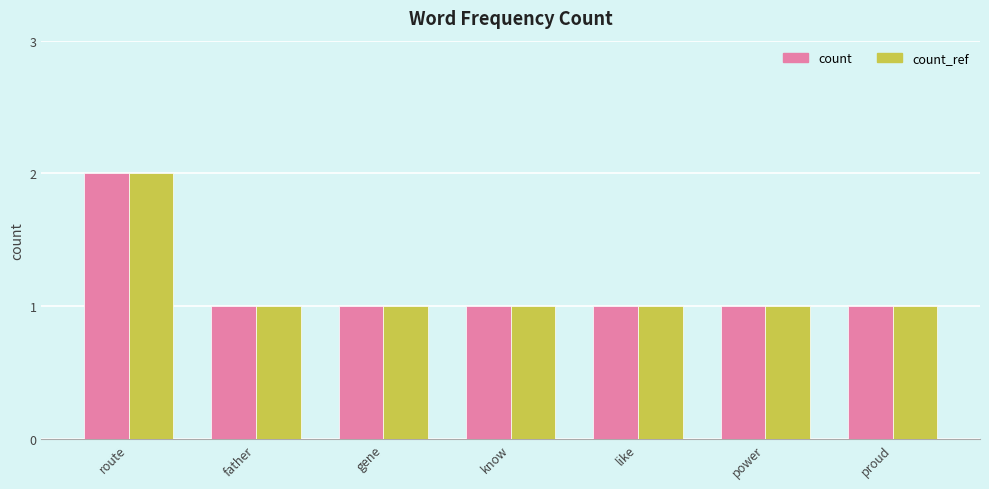

What are all the series names shown in the legend?

count, count_ref